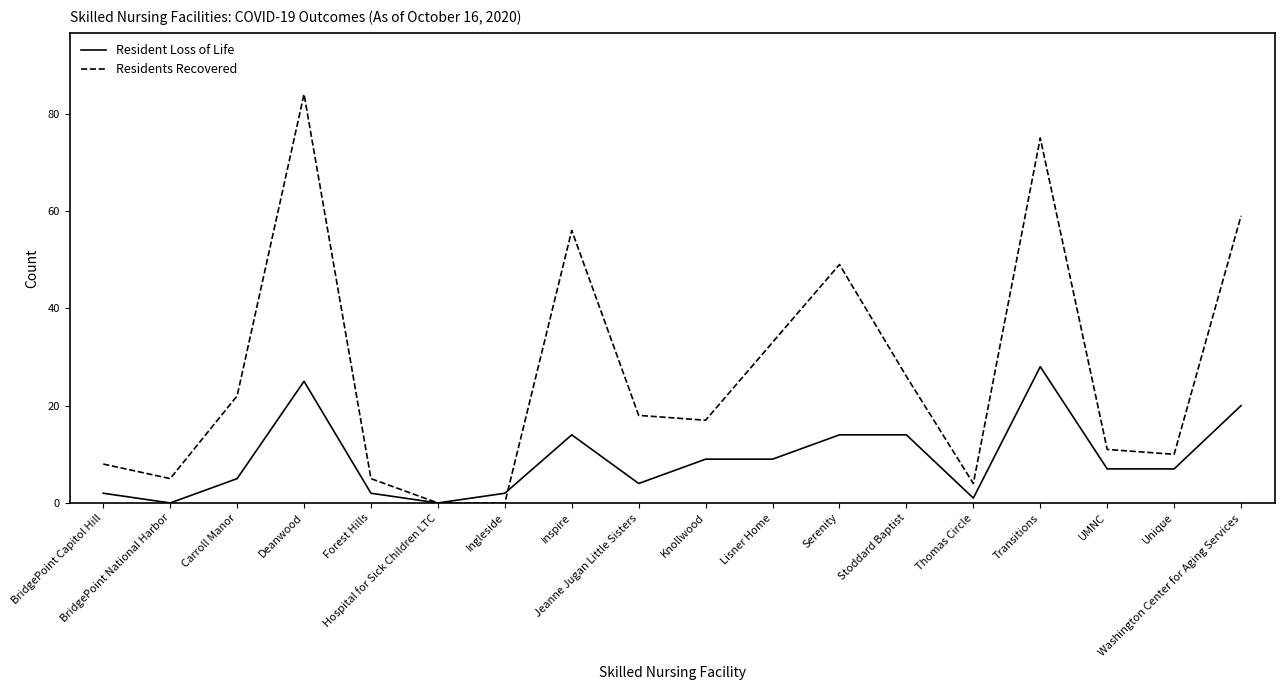

Which series has the largest range (max minus min)?

Residents Recovered